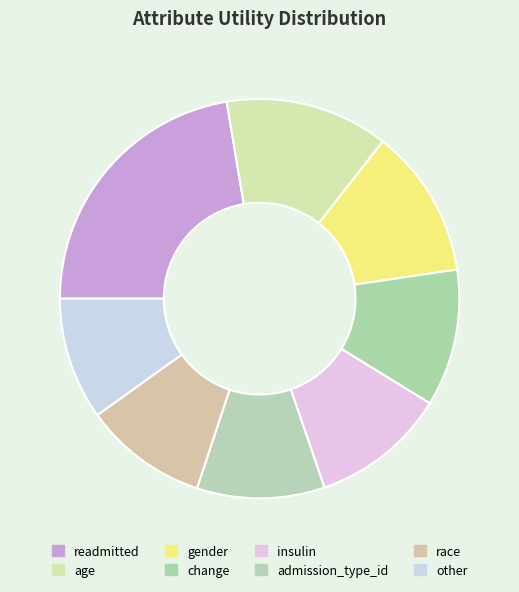

To the nearest percent, what is the difference between the largest and smallest slice percentages?

12%